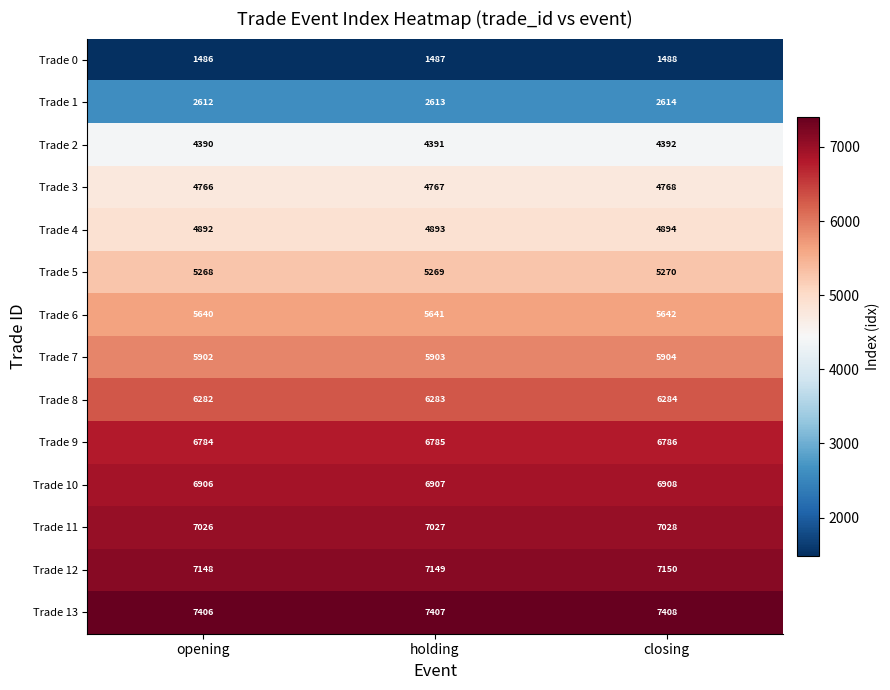

Count the Trade 9 values in the range 6784 to 6786.

3